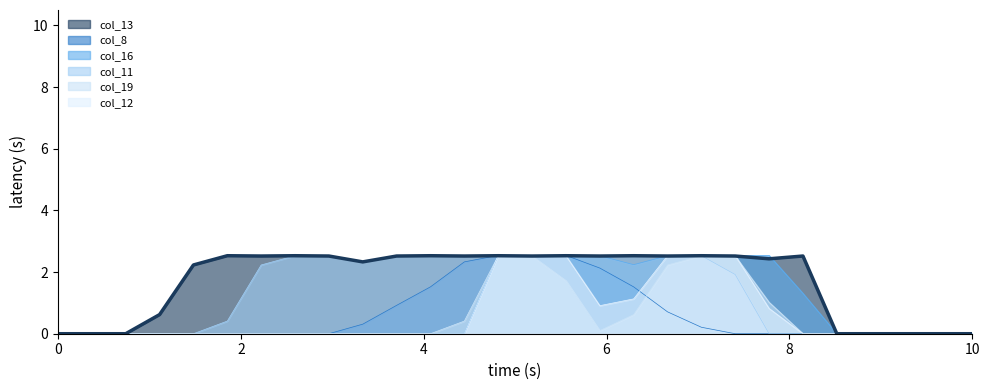

What is the highest value of the col_8 series?

2.5